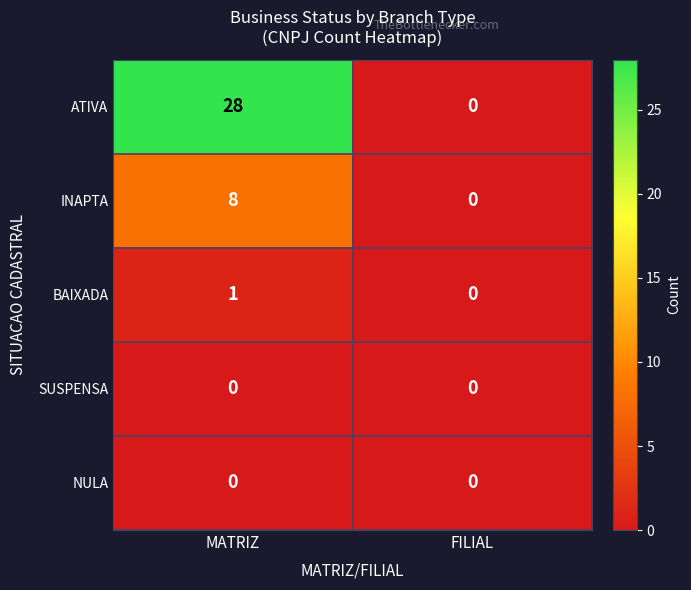

At which category does the chart reach its peak across all series?

MATRIZ